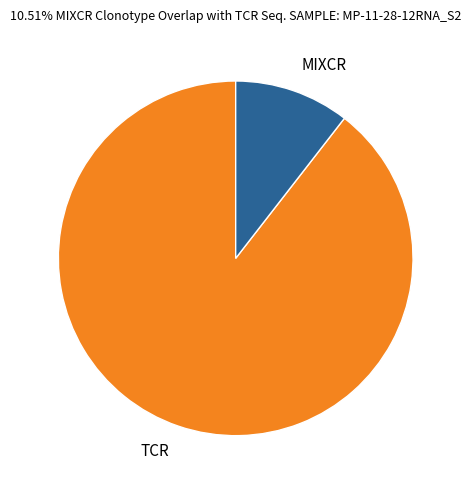

The MIXCR slice represents 11% of the pie. True or false?

True